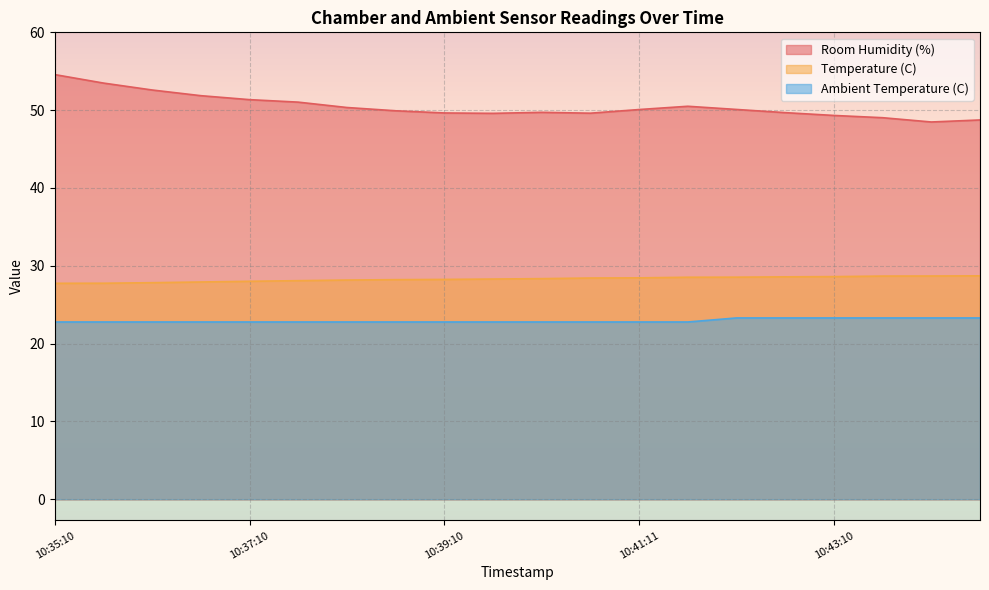

How many data points in Room Humidity (%) are above 50?

10